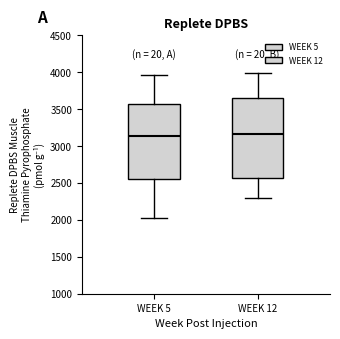

Reading left to right, read every box against the y-axis: the position of its median line, the range the box covers, and the ends of its whiskers. The values are not printed on the chart, so give them approximately, as read against the axis.

WEEK 5: median 3150, box 2550 to 3550, whiskers 2000 to 3950
WEEK 12: median 3150, box 2550 to 3650, whiskers 2300 to 4000